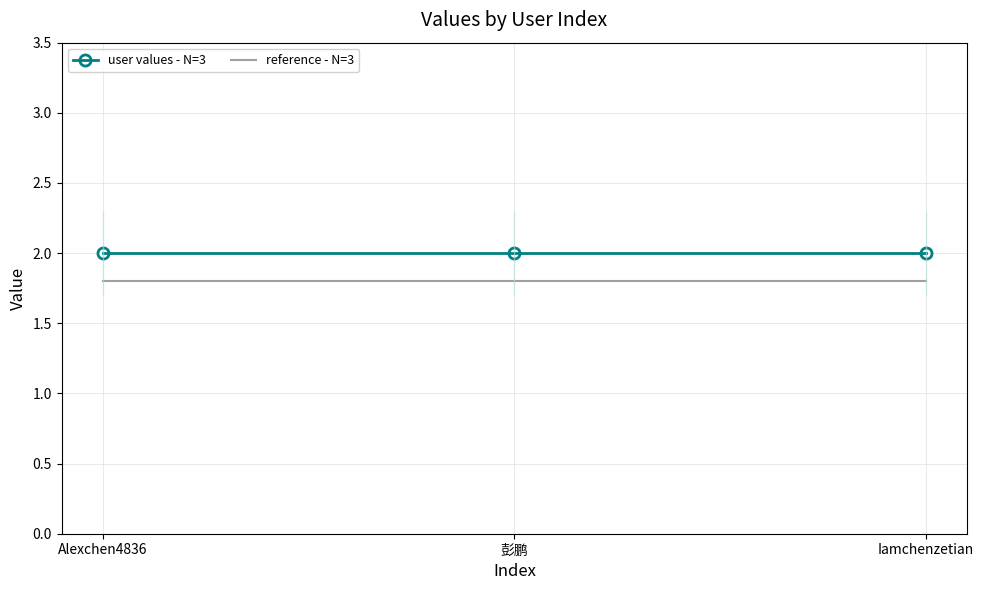

What is the value of the user values - N=3 point at the 1st from the left?

2.0